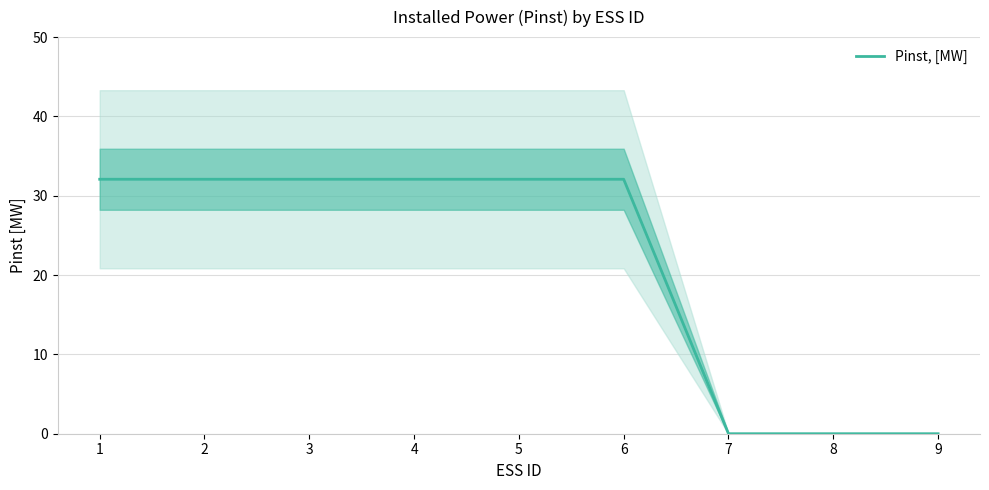

True or false: the data shows 9.7 at 7.

False